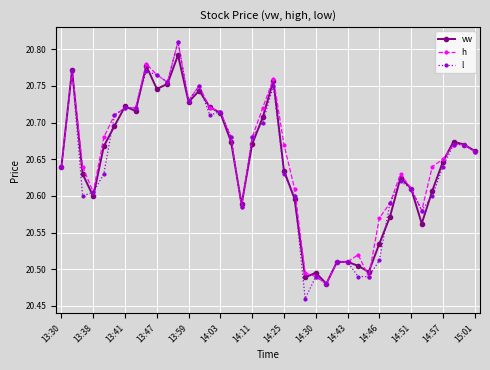

Which series has the widest spread of values?

l